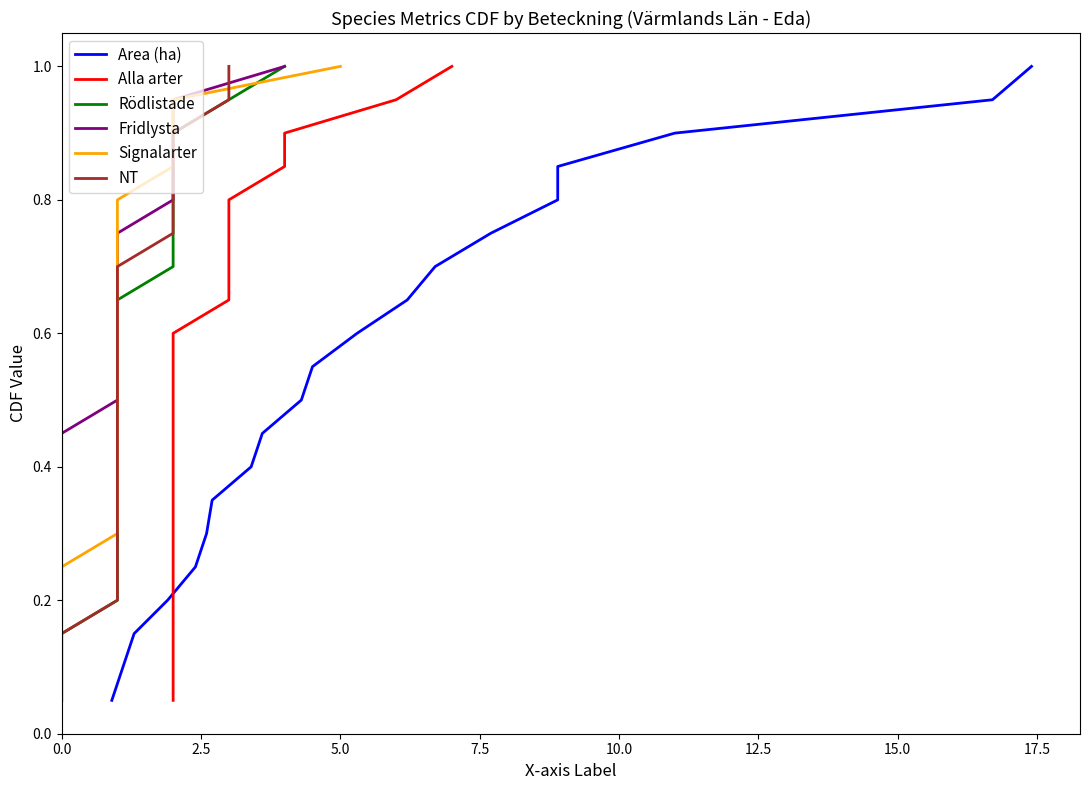

What is the maximum value for Area (ha)?

1.0